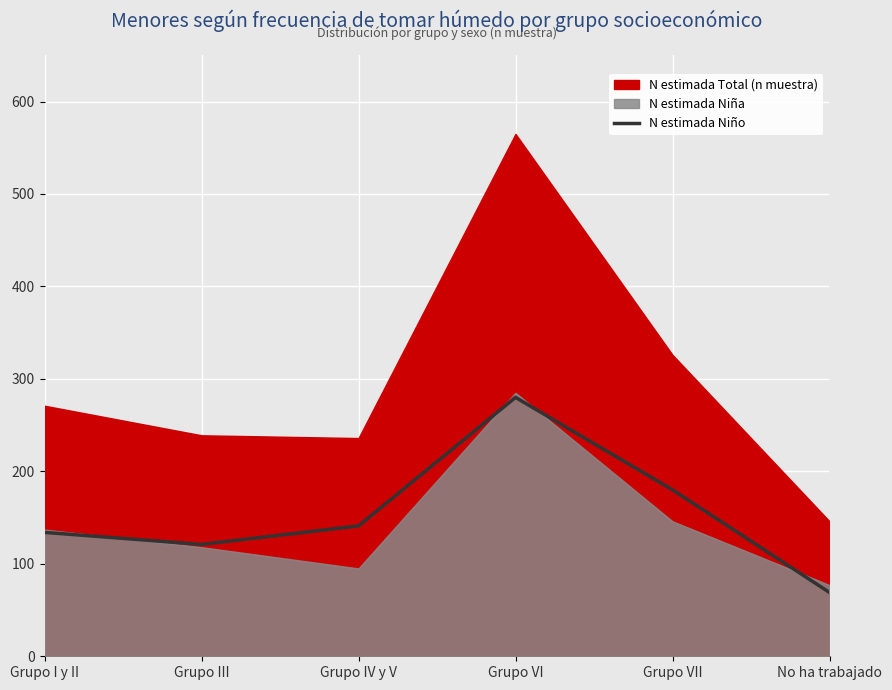

How many points are higher than both their immediate neighbors (excluding endpoints)?

1